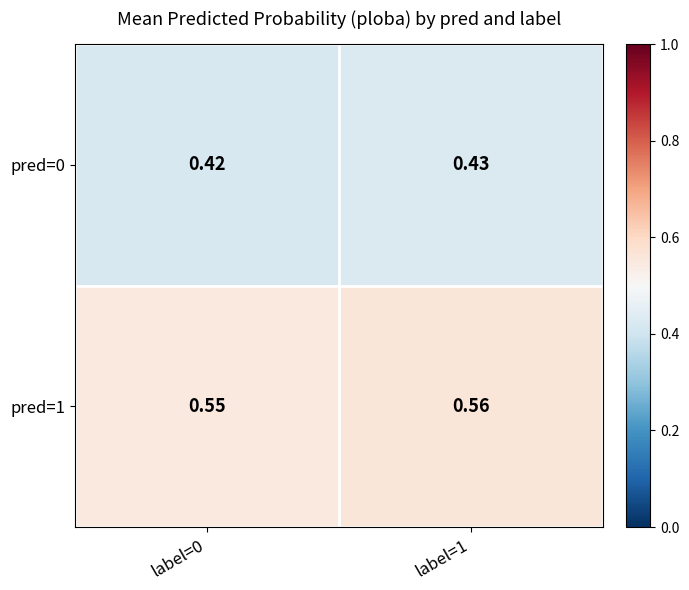

Is the value of pred=0 at label=1 greater than the value of pred=1 at label=0?

No